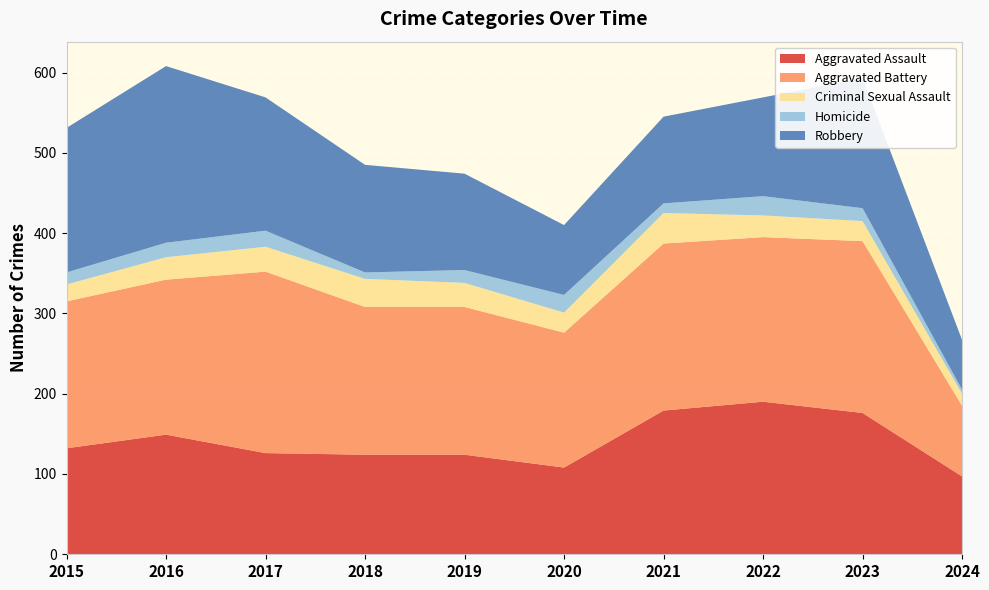

Reading left to right, extract all data points from this chart.

Aggravated Assault: 2015=132	2016=149	2017=126	2018=124	2019=124	2020=108	2021=179	2022=190	2023=176	2024=97
Aggravated Battery: 2015=183	2016=193	2017=226	2018=184	2019=184	2020=168	2021=208	2022=205	2023=214	2024=88
Criminal Sexual Assault: 2015=21	2016=28	2017=31	2018=35	2019=30	2020=25	2021=38	2022=27	2023=25	2024=15
Homicide: 2015=15	2016=18	2017=20	2018=8	2019=16	2020=22	2021=12	2022=24	2023=16	2024=5
Robbery: 2015=180	2016=220	2017=166	2018=134	2019=120	2020=87	2021=108	2022=123	2023=162	2024=62